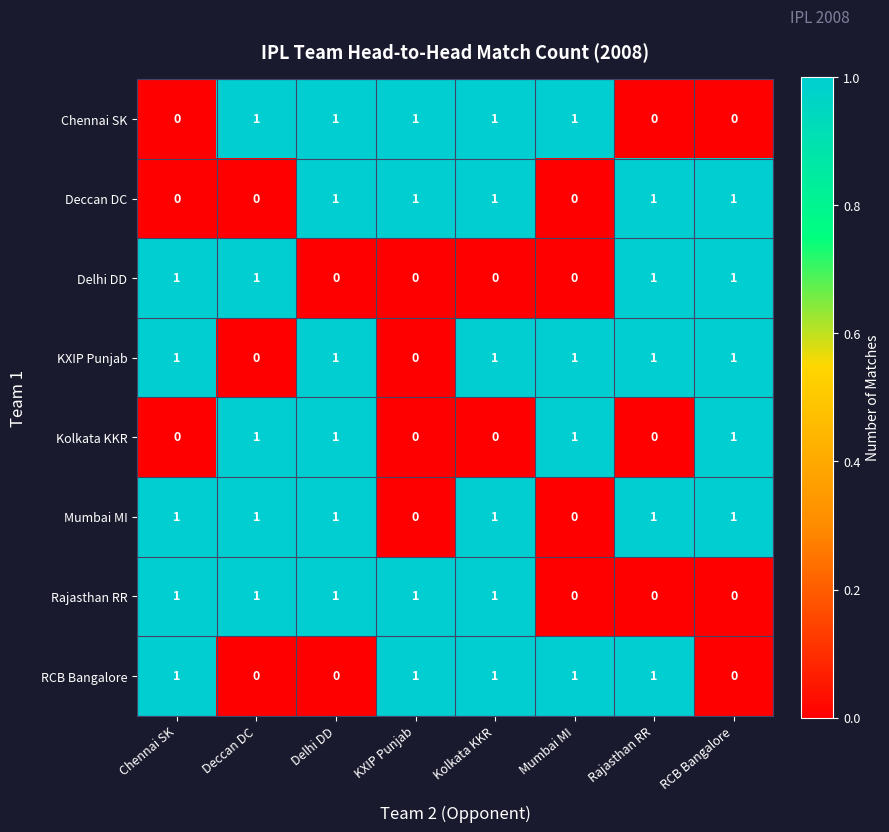

The Delhi DD series shows 0 at Delhi DD. True or false?

True